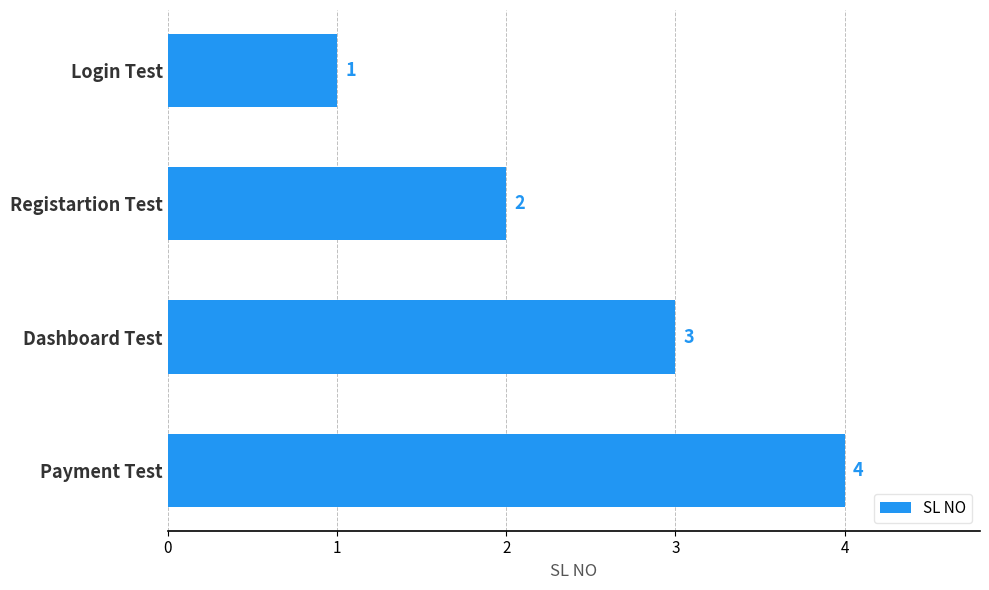

Rank the categories by value from highest to lowest.

Payment Test, Dashboard Test, Registartion Test, Login Test